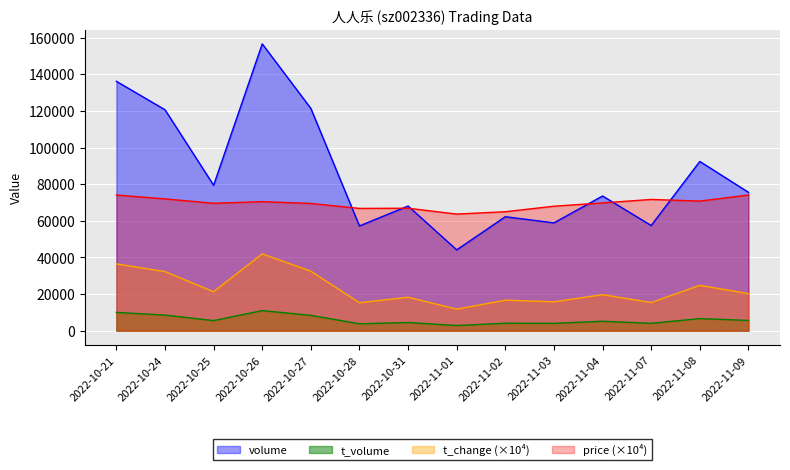

Rank the series at 2022-10-27 from lowest to highest value.

t_volume, t_change (×10⁴), price (×10⁴), volume